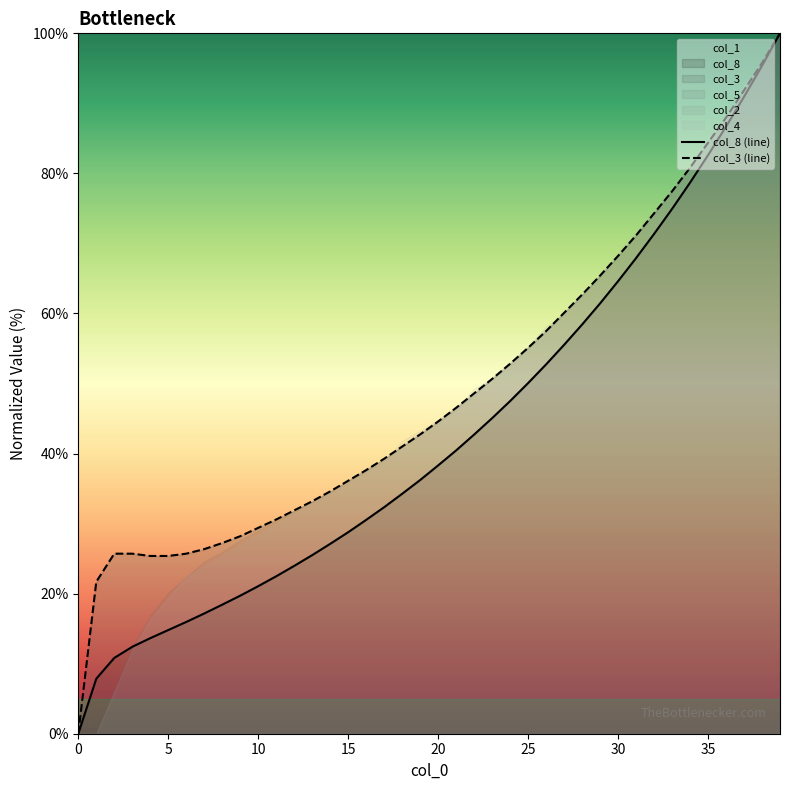

At which category is the sum across all series the highest?

39